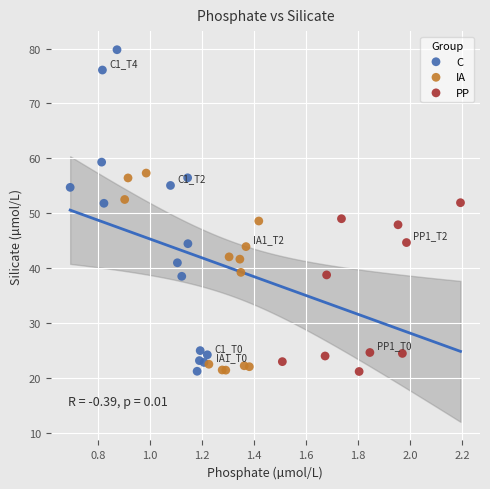

Which series contains the highest Y value?

C